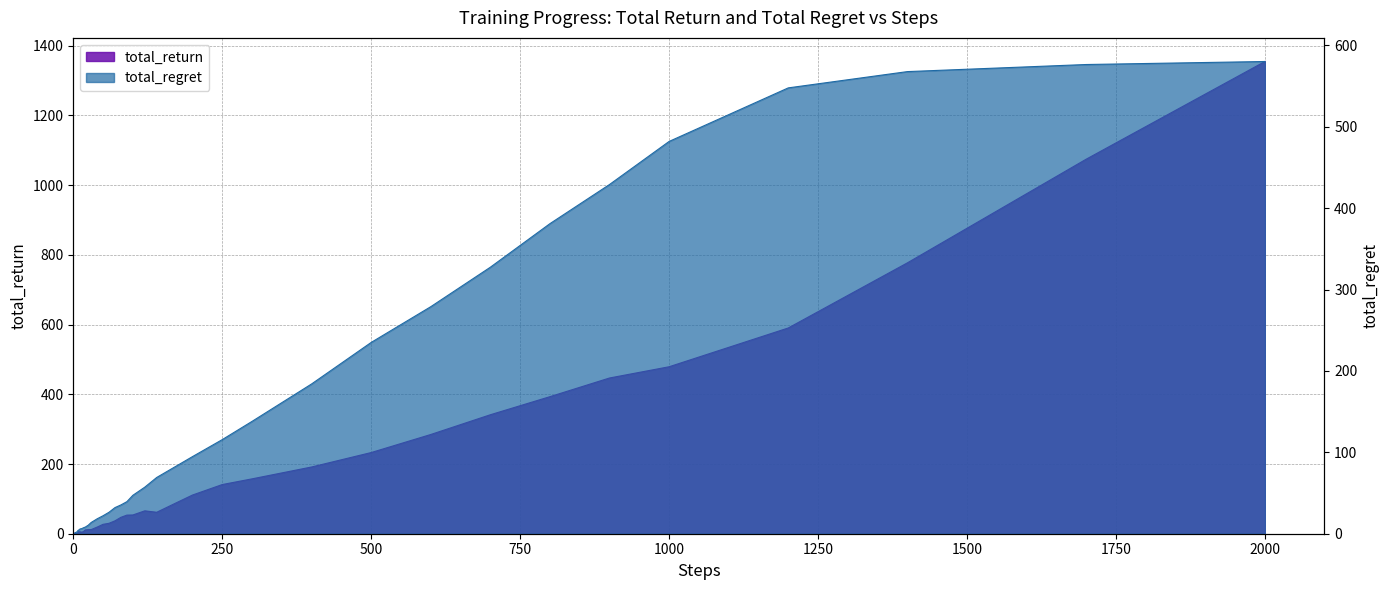

The value of total_return at 40 is 19.0. True or false?

True